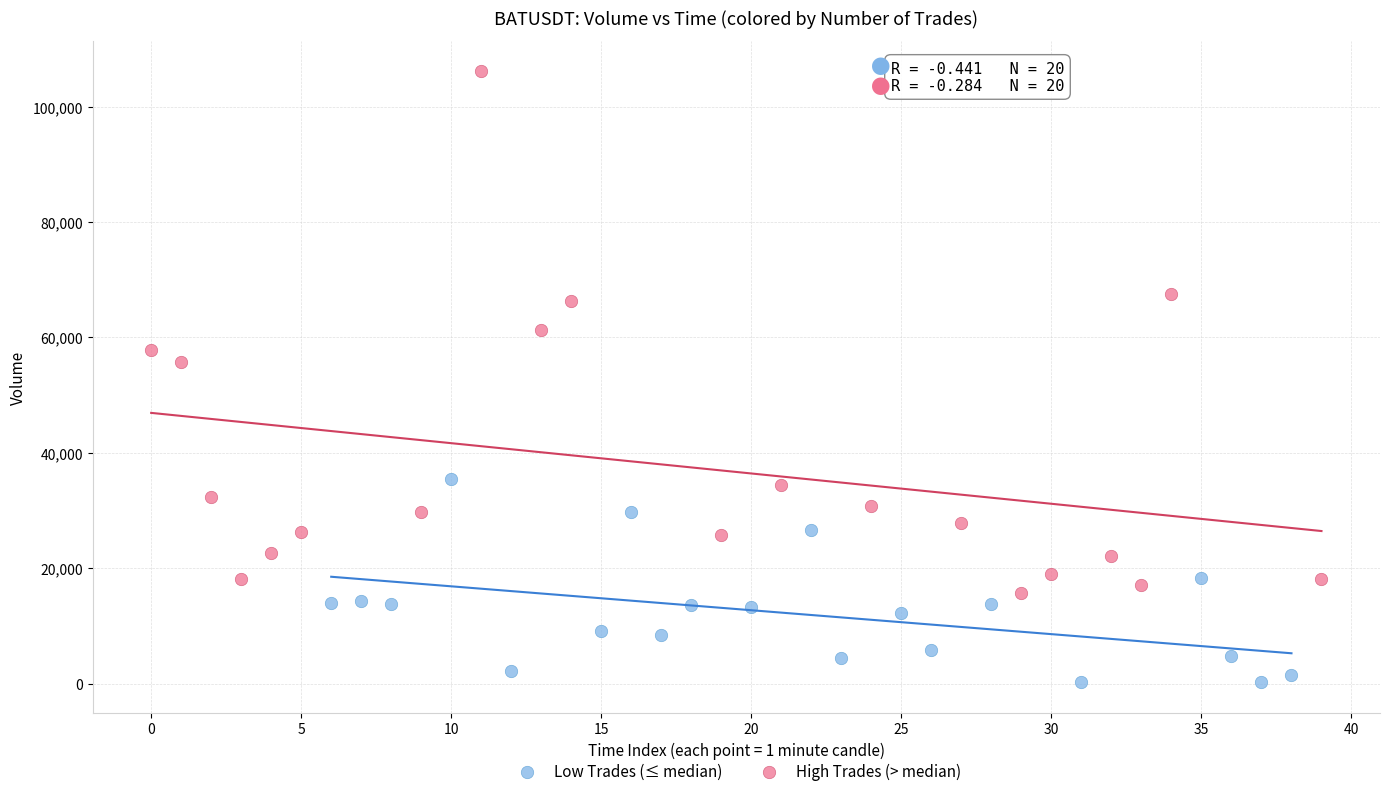

What are all the series names shown in the legend?

Low Trades (≤ median), High Trades (> median)